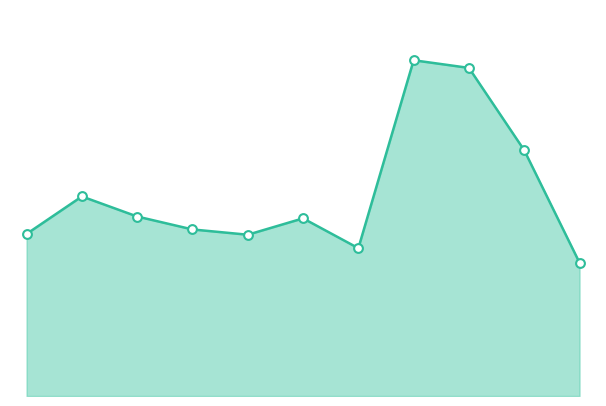

How many lines are shown in the chart?

1